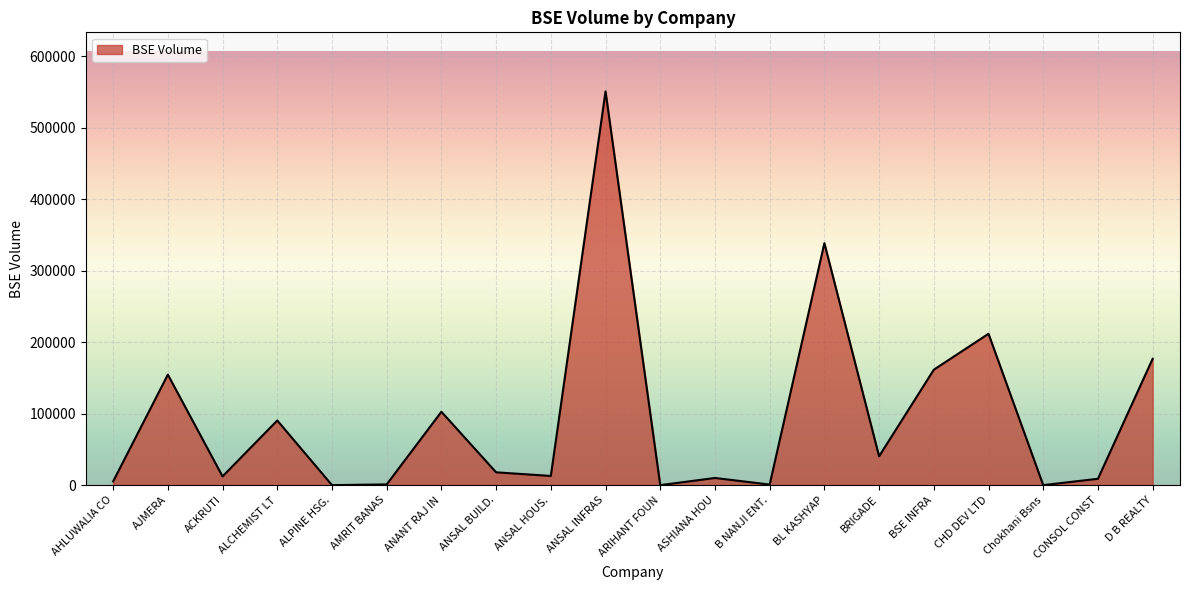

What is the average value?

94842